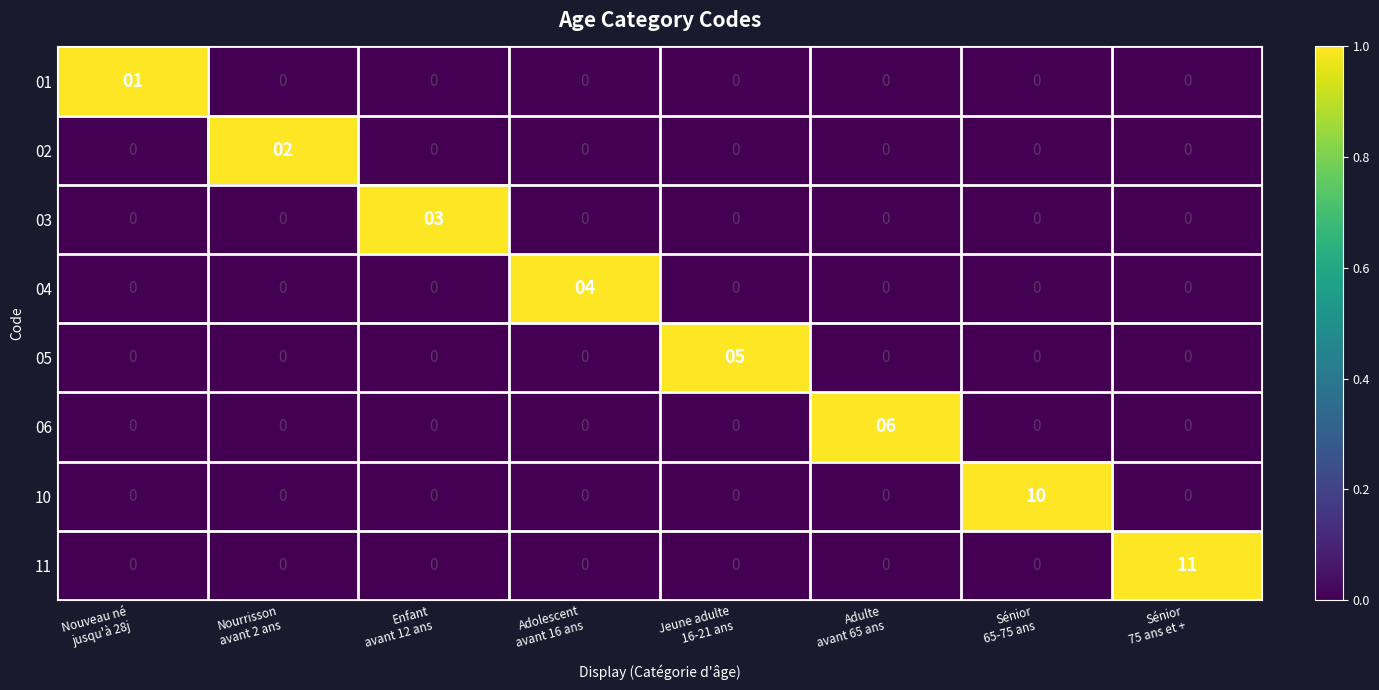

What is the difference between the maximum and minimum values in the 05 series?

5